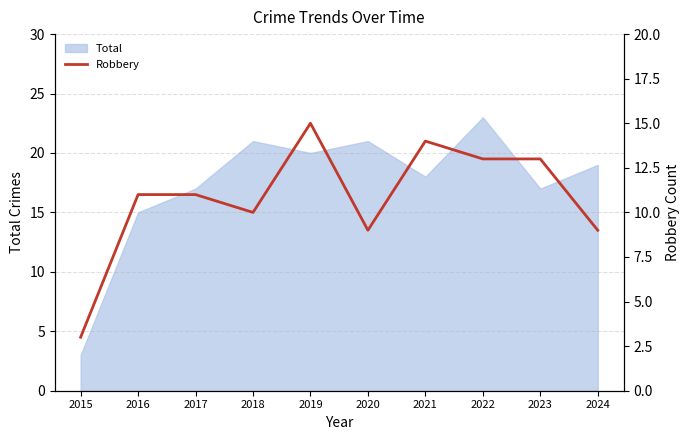

Where is Total nearest to the value 13?

2016